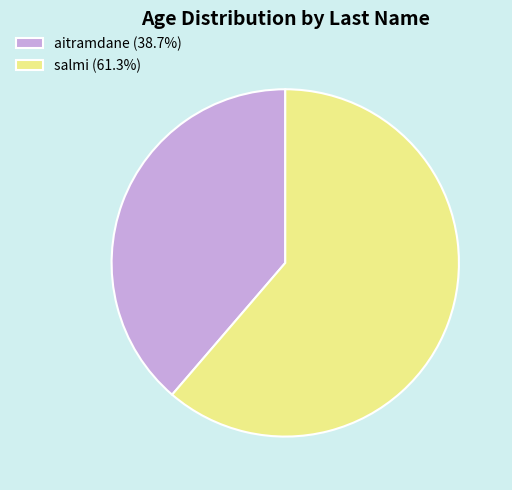

Which slice represents more than half of the pie?

salmi